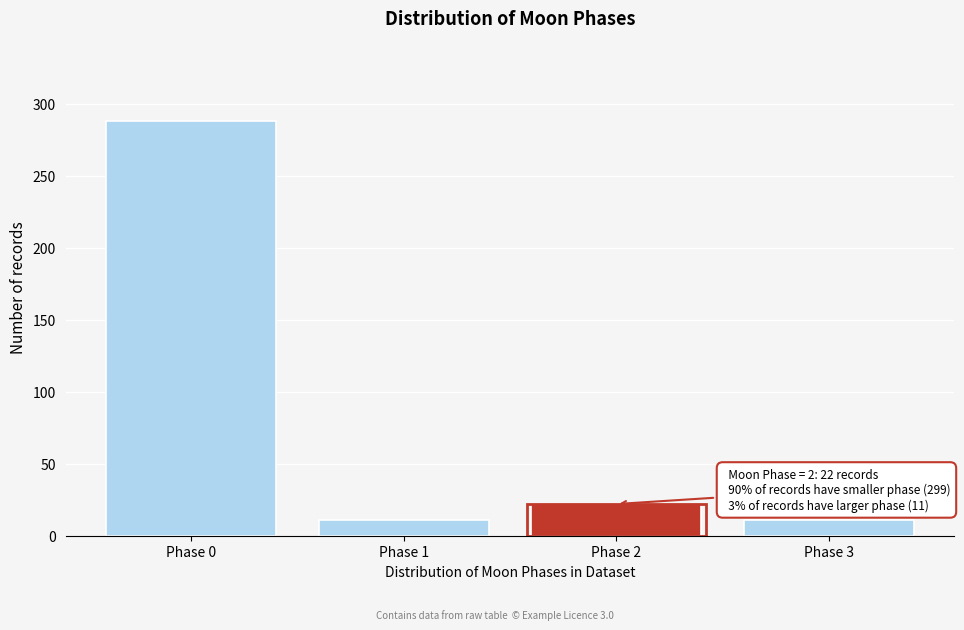

Reading right to left, extract all data points from this chart.

Phase 3=11	Phase 2=22	Phase 1=11	Phase 0=288